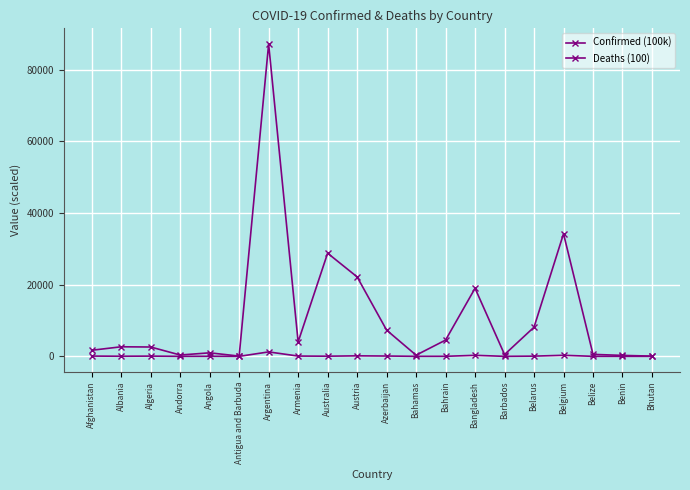

The Deaths (100) series shows 9.9 at Albania. True or false?

False